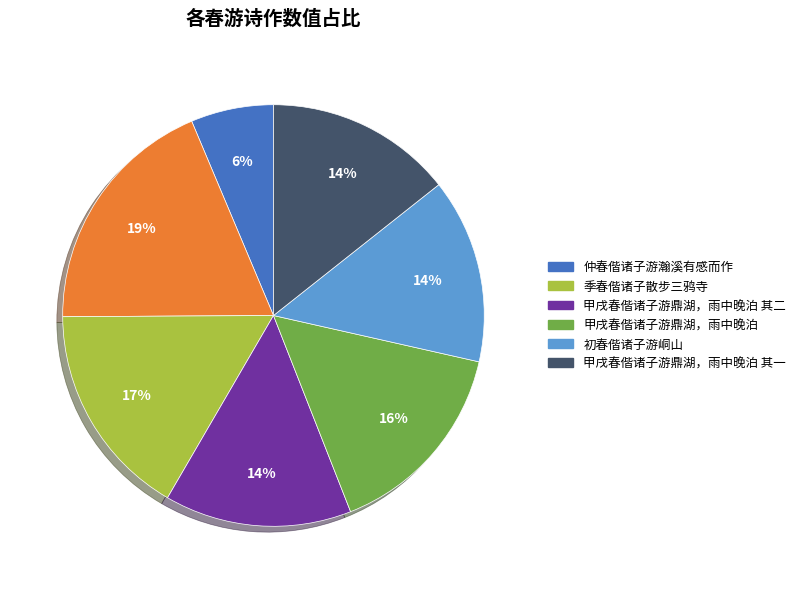

Is there a majority slice in this chart?

No